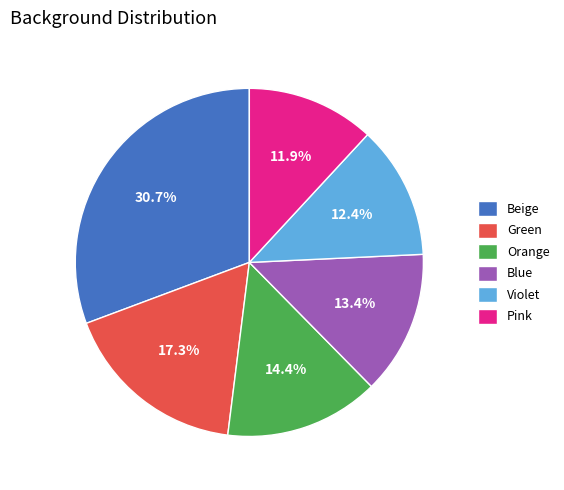

Does Green represent more than half of the total?

No